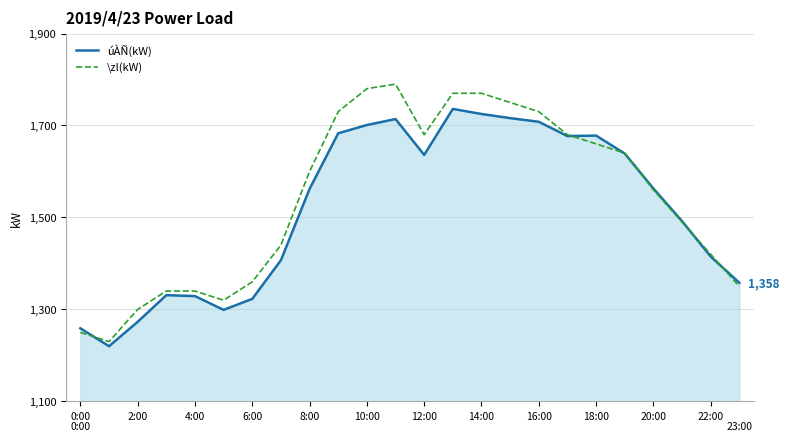

List the series in order of their peak value, highest first.

\zl(kW), úÀÑ(kW)